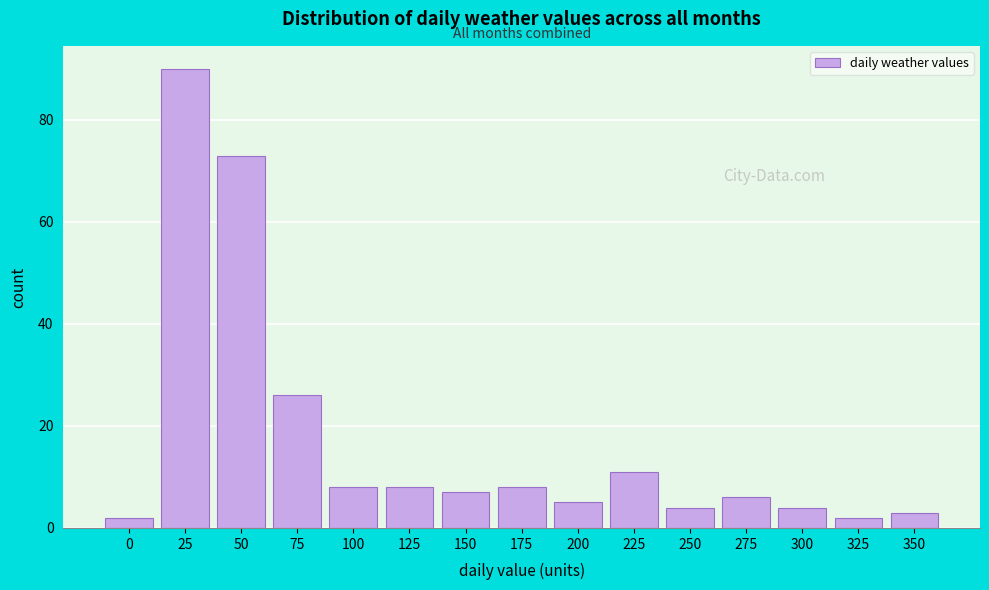

Reading left to right, transcribe all the data shown in this chart.

2	90	73	26	8	8	7	8	5	11	4	6	4	2	3